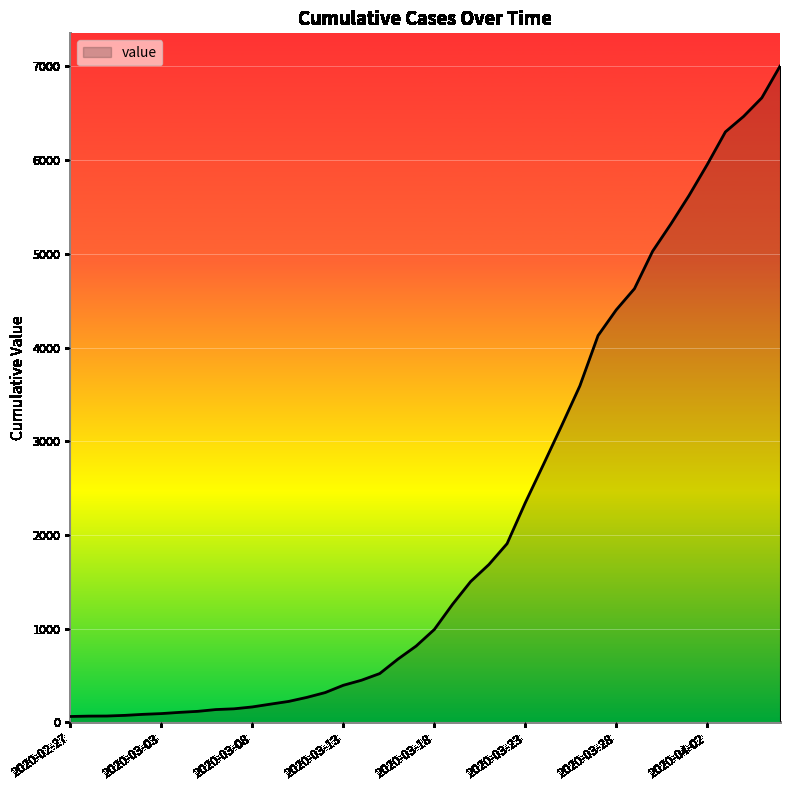

What is the difference between the maximum and minimum values?

6938